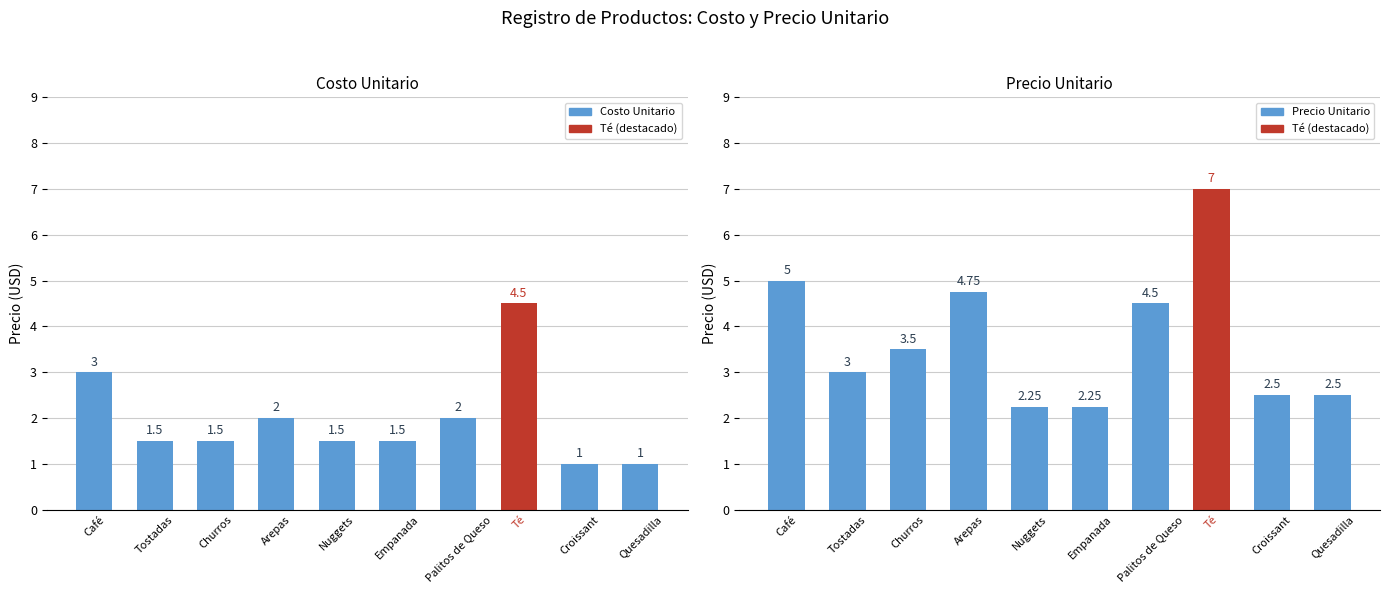

What is the maximum value shown in the chart?

7.0